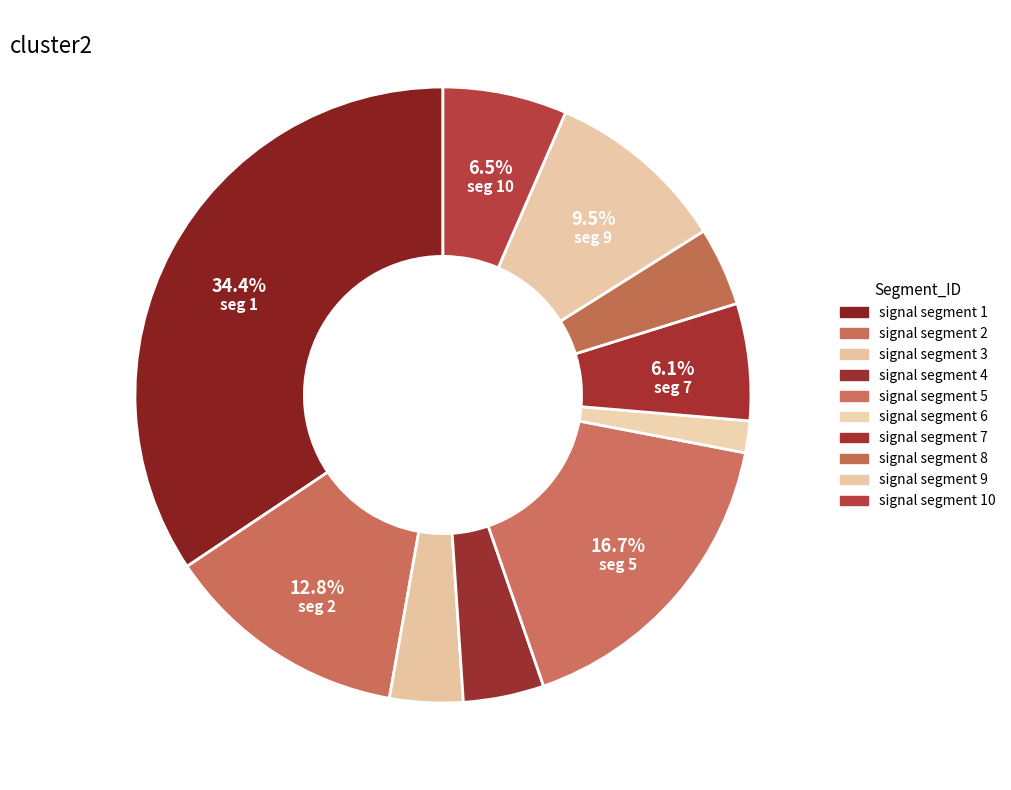

How many slices are in this pie chart?

10